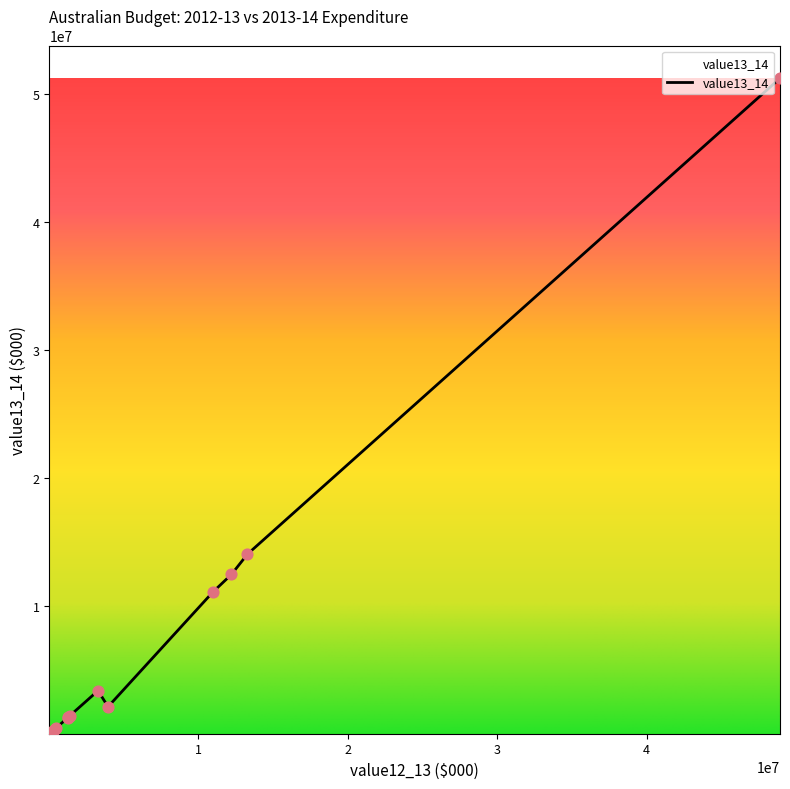

What is the difference between the maximum and minimum values?

51230168